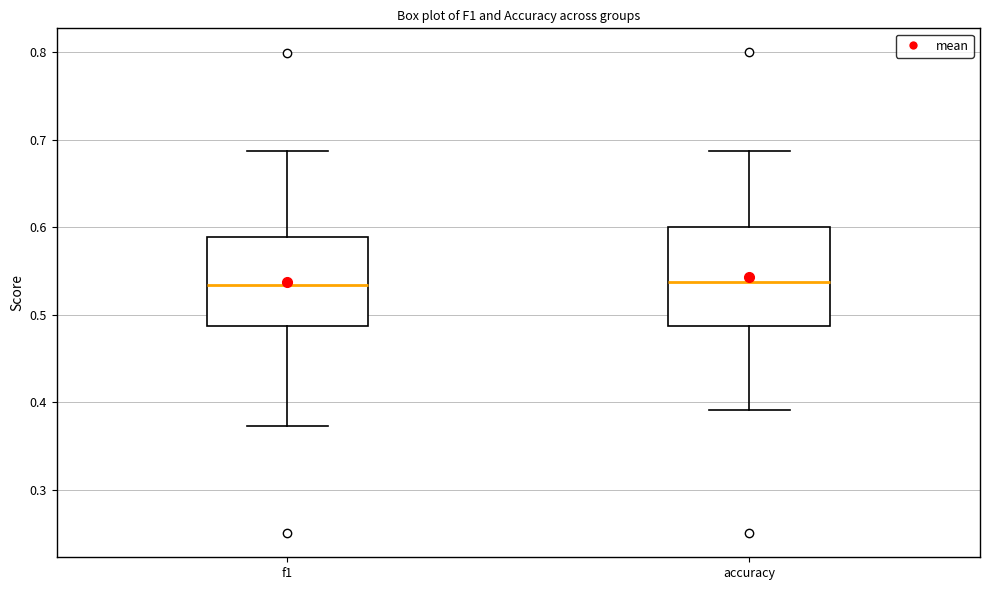

Comparing the boxes themselves (not the whiskers), which one is the tallest?

accuracy